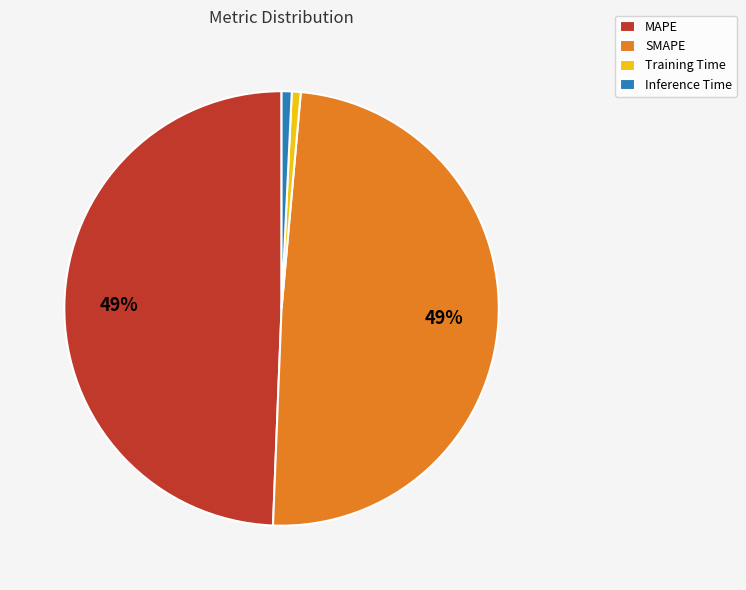

The MAPE slice represents 36% of the pie. True or false?

False